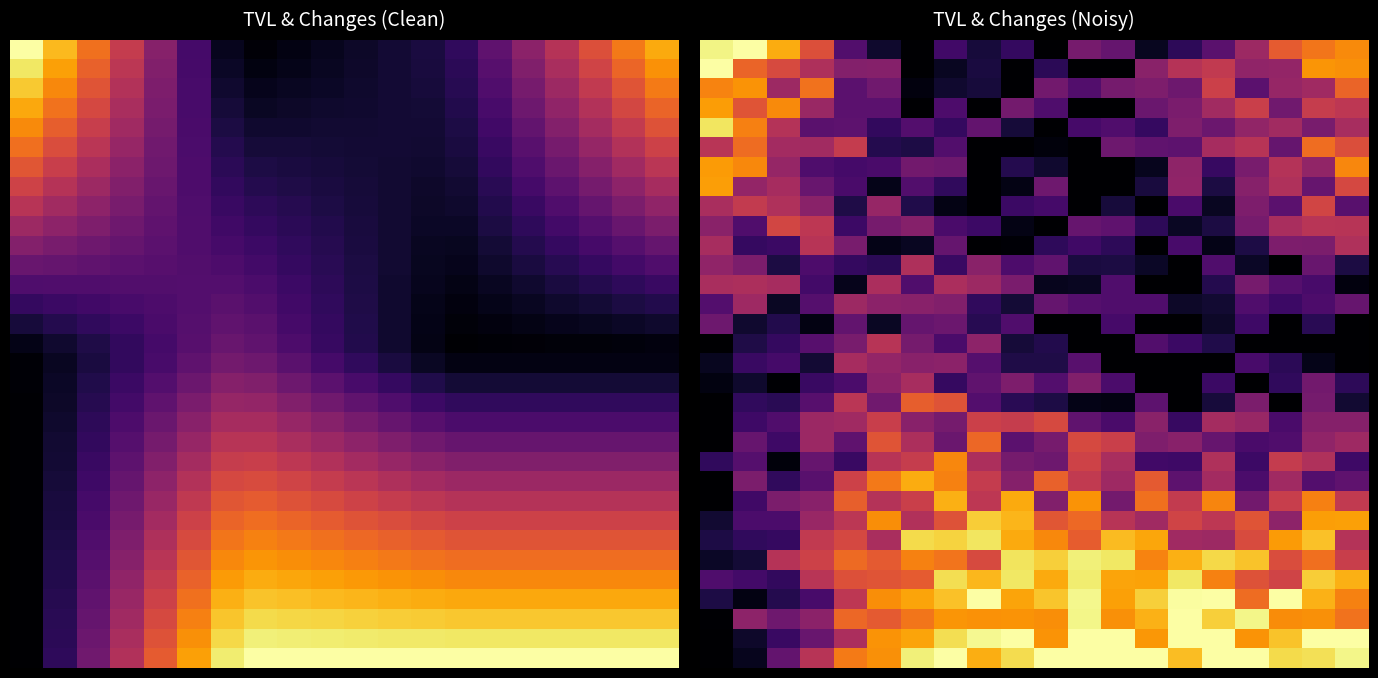

What is the difference between the highest and lowest values at 6?

1.0